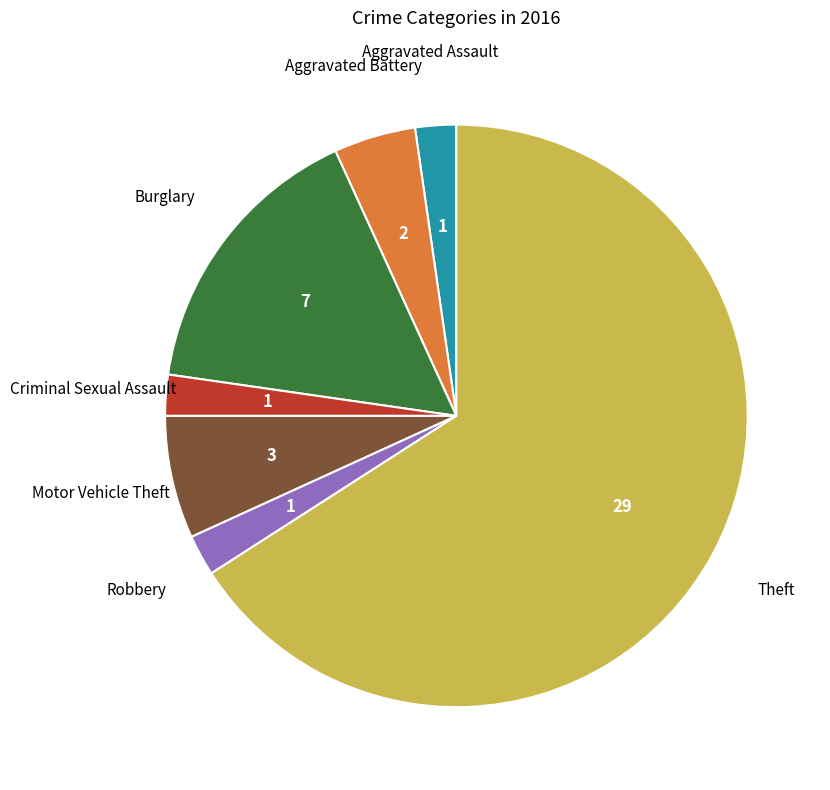

How many slices are in this pie chart?

7